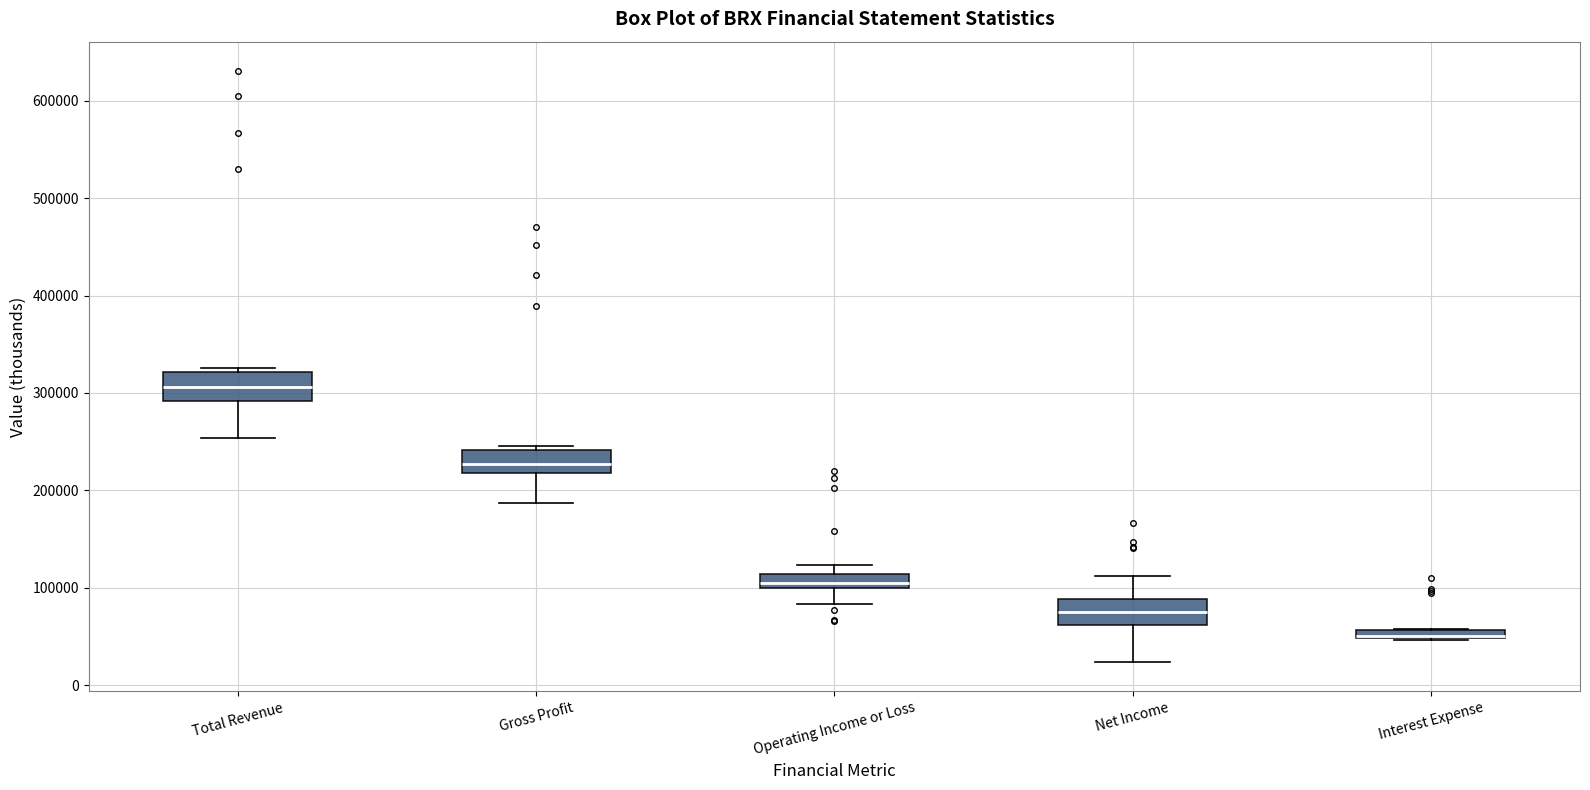

Where is the lower edge of the box for Operating Income or Loss on the y-axis? The values are not printed on the chart, so give them approximately, as read against the axis.

100000